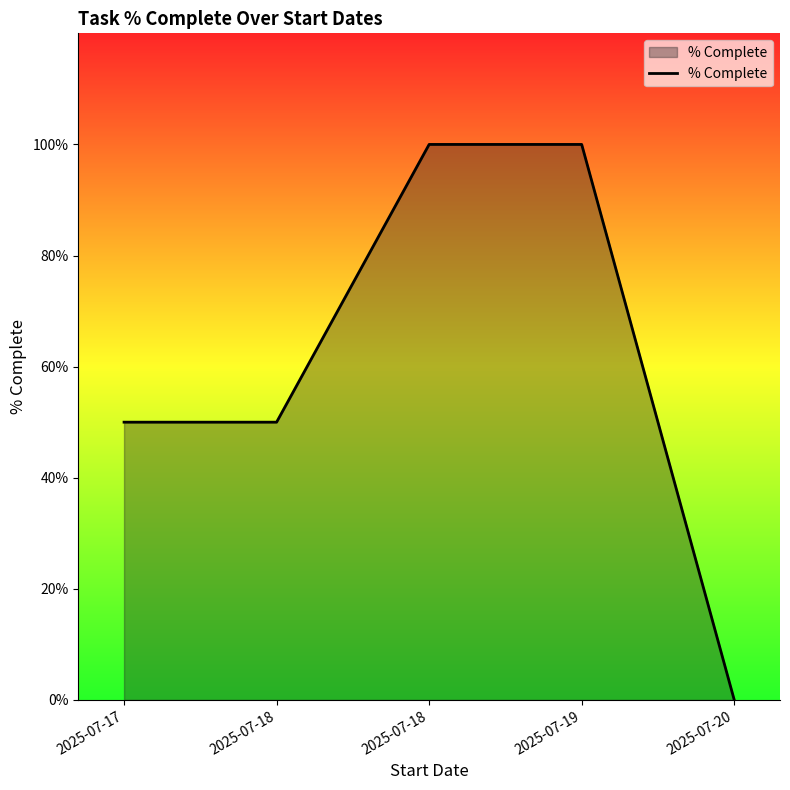

Rank the categories by value from highest to lowest.

2025-07-18, 2025-07-19, 2025-07-17, 2025-07-18, 2025-07-20